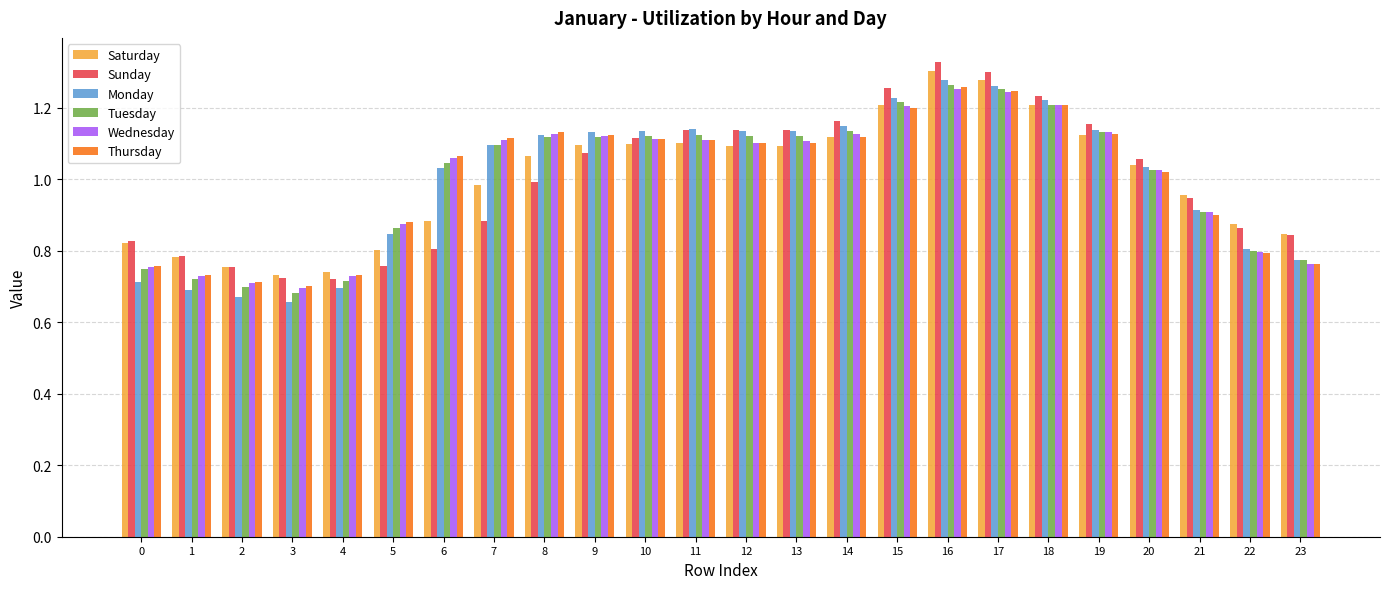

Which series changed the most between 5 and 12?

Sunday